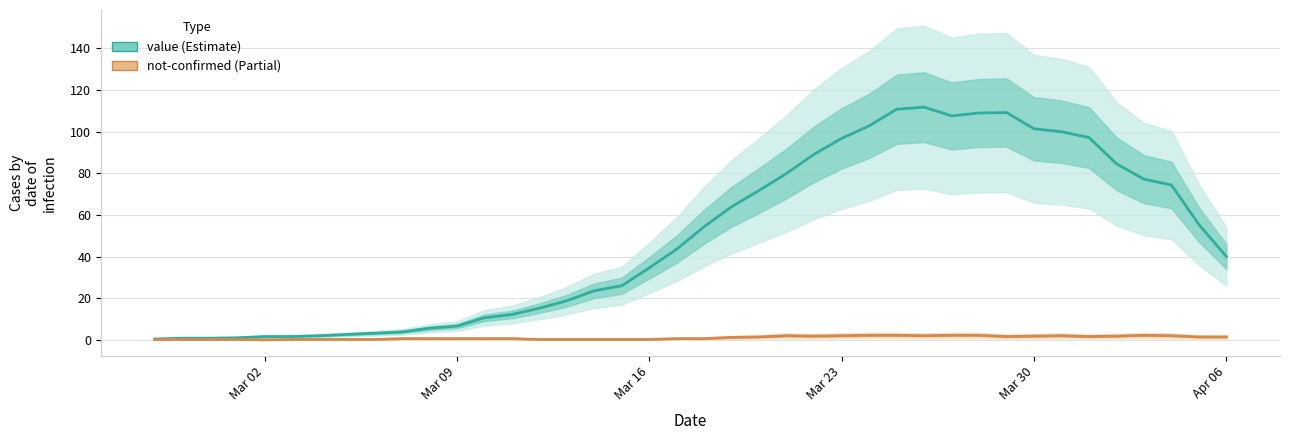

What is the maximum value for value?

111.8